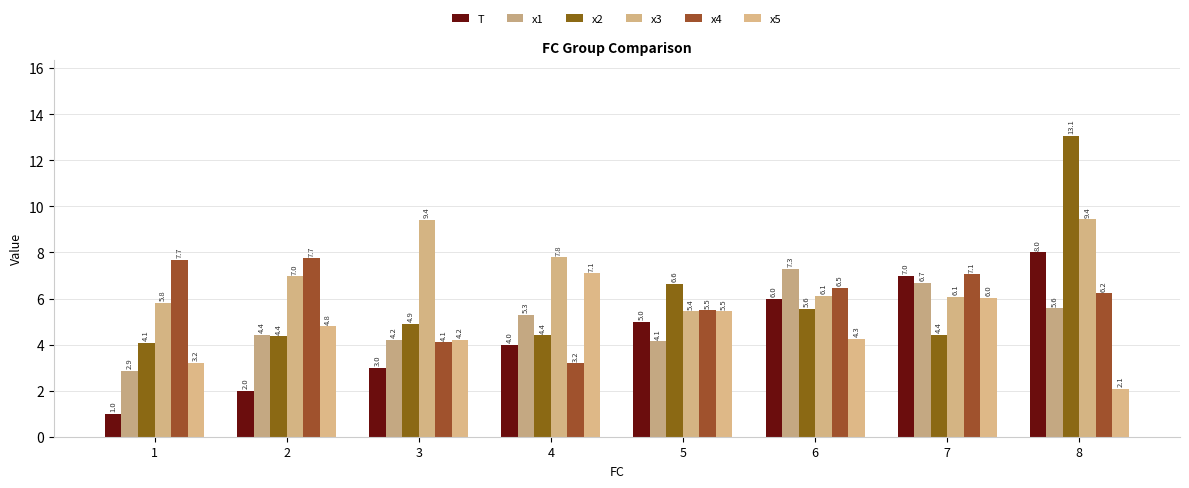

Read the x4 value at 2.

7.7